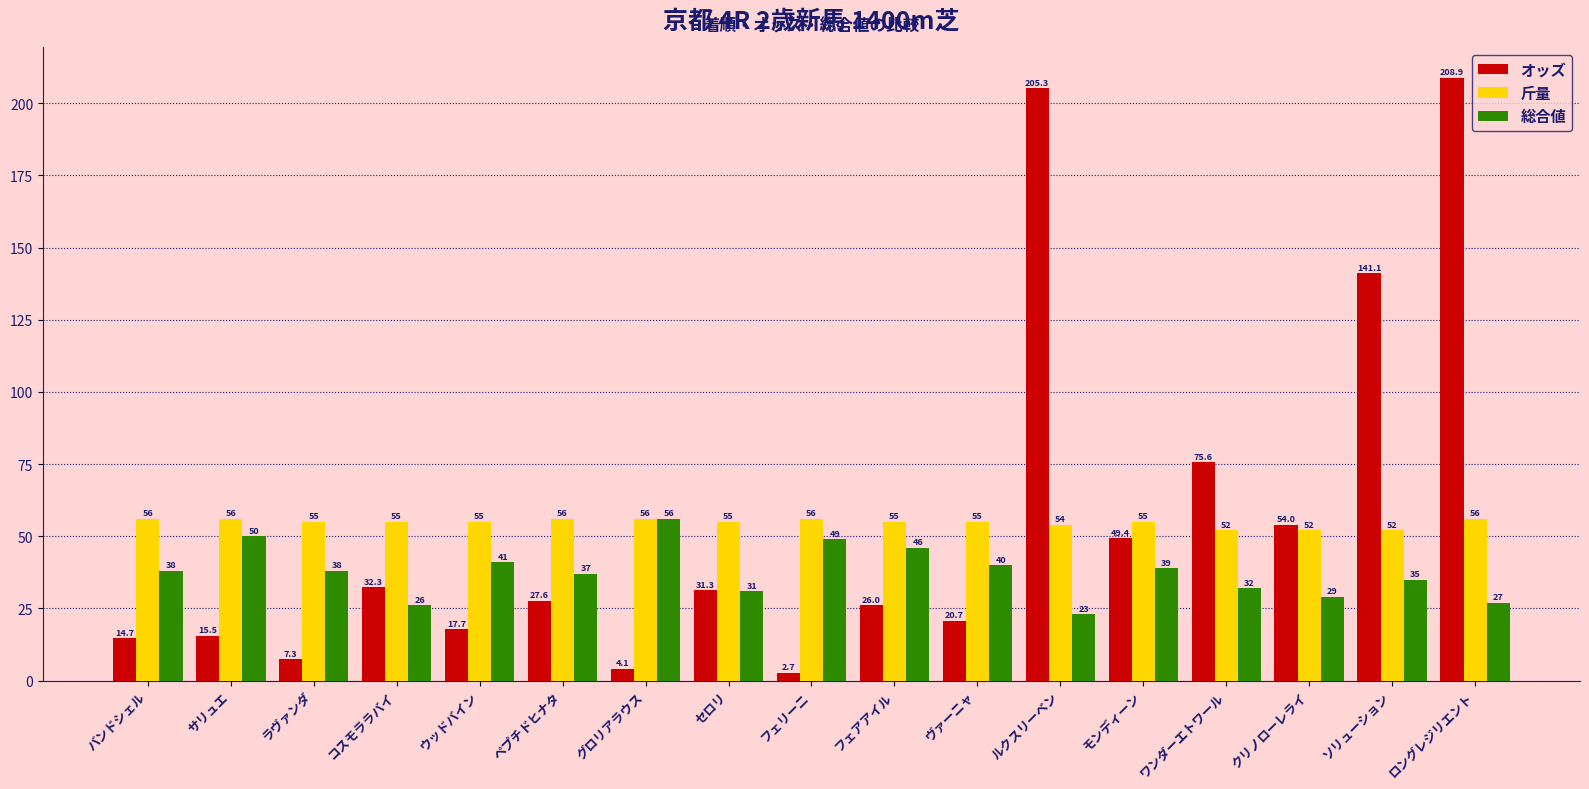

How many series are shown in this chart?

3